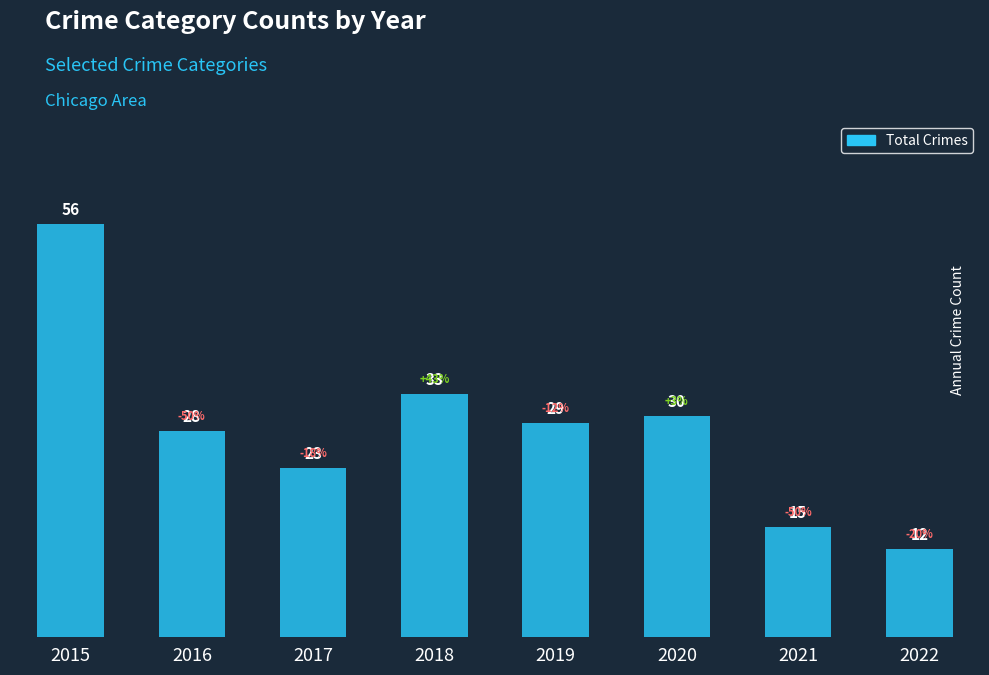

What is the sum of the values at 2019 and 2016?

57